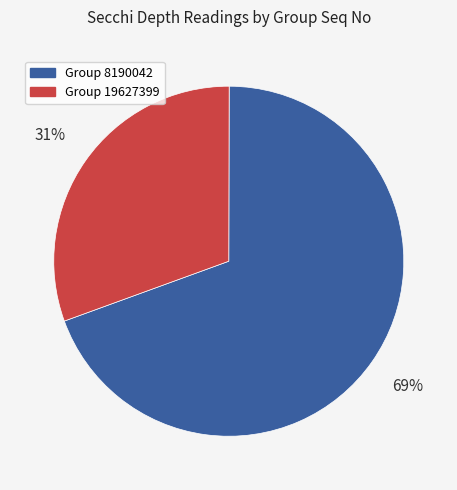

To the nearest percent, what is the average slice percentage?

50%